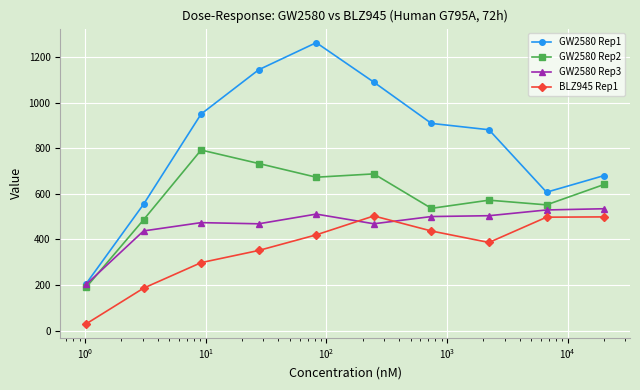

Rank the series by their average value, from highest to lowest.

GW2580 Rep1, GW2580 Rep2, GW2580 Rep3, BLZ945 Rep1